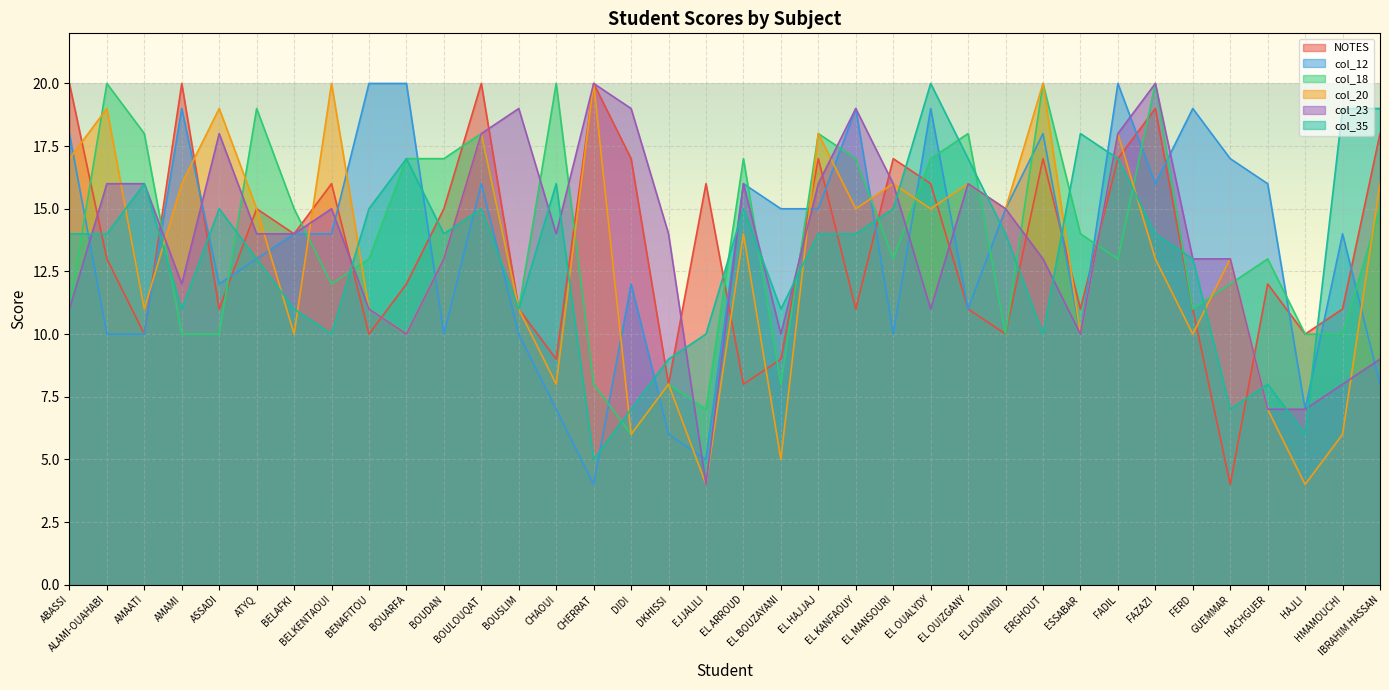

True or false: col_18 has a value of 10 at ELJOUNAIDI.

True